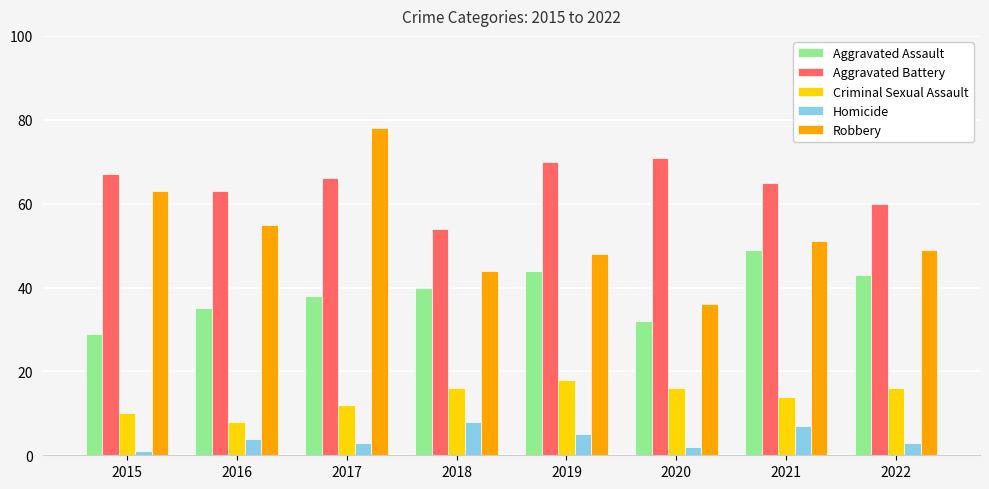

True or false: Aggravated Battery has a value of 54 at 2018.

True